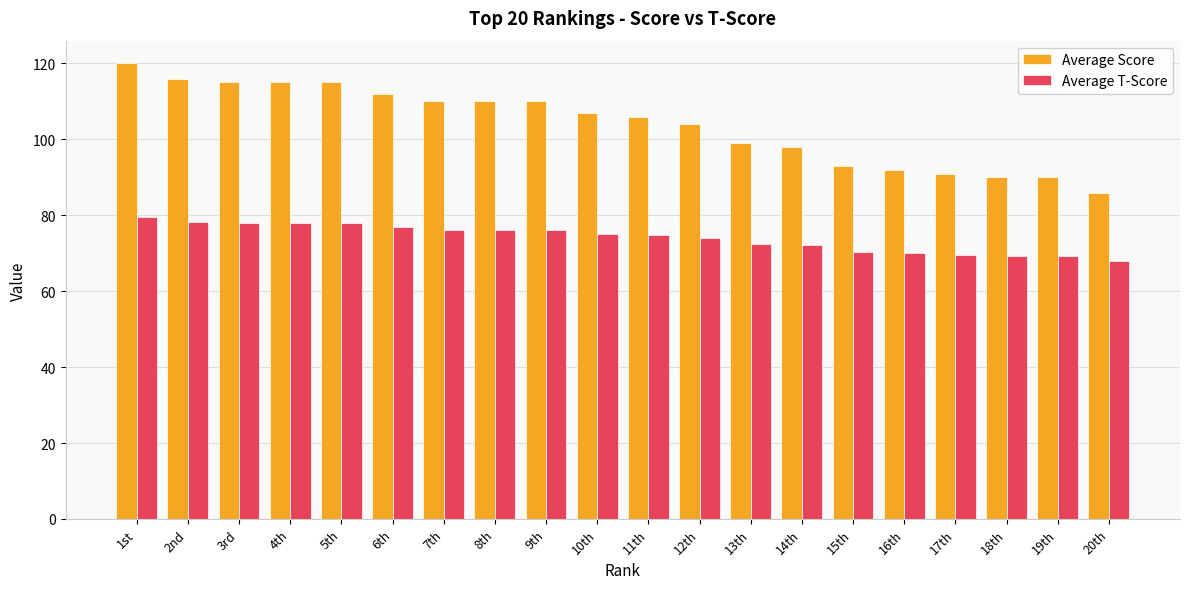

What is the difference between the highest and lowest values at 11th?

31.2